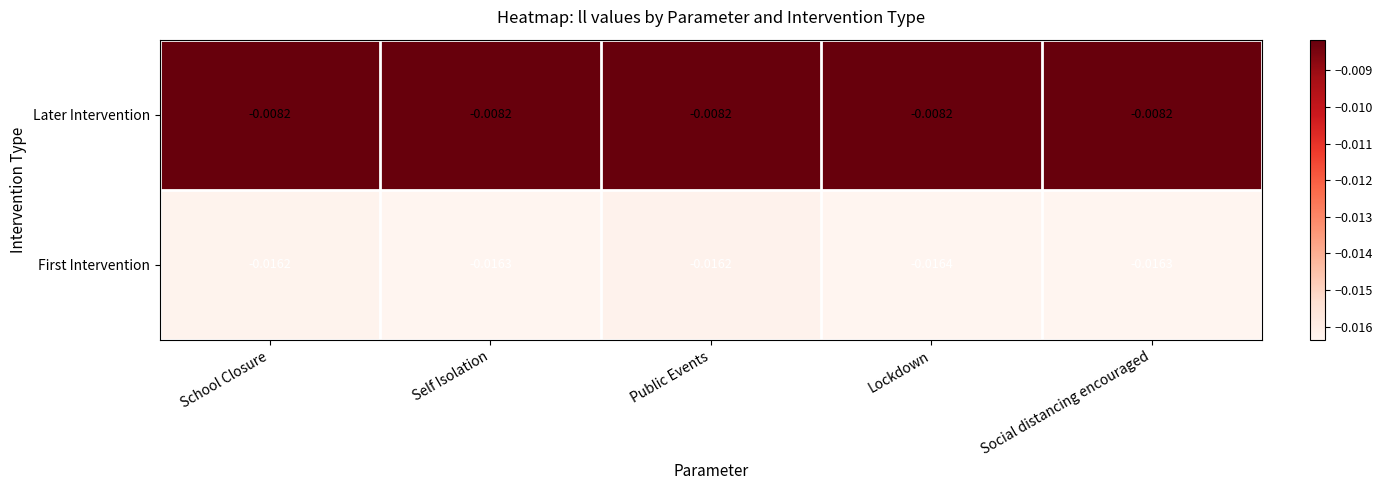

List the series in order of their overall mean, lowest first.

First Intervention, Later Intervention